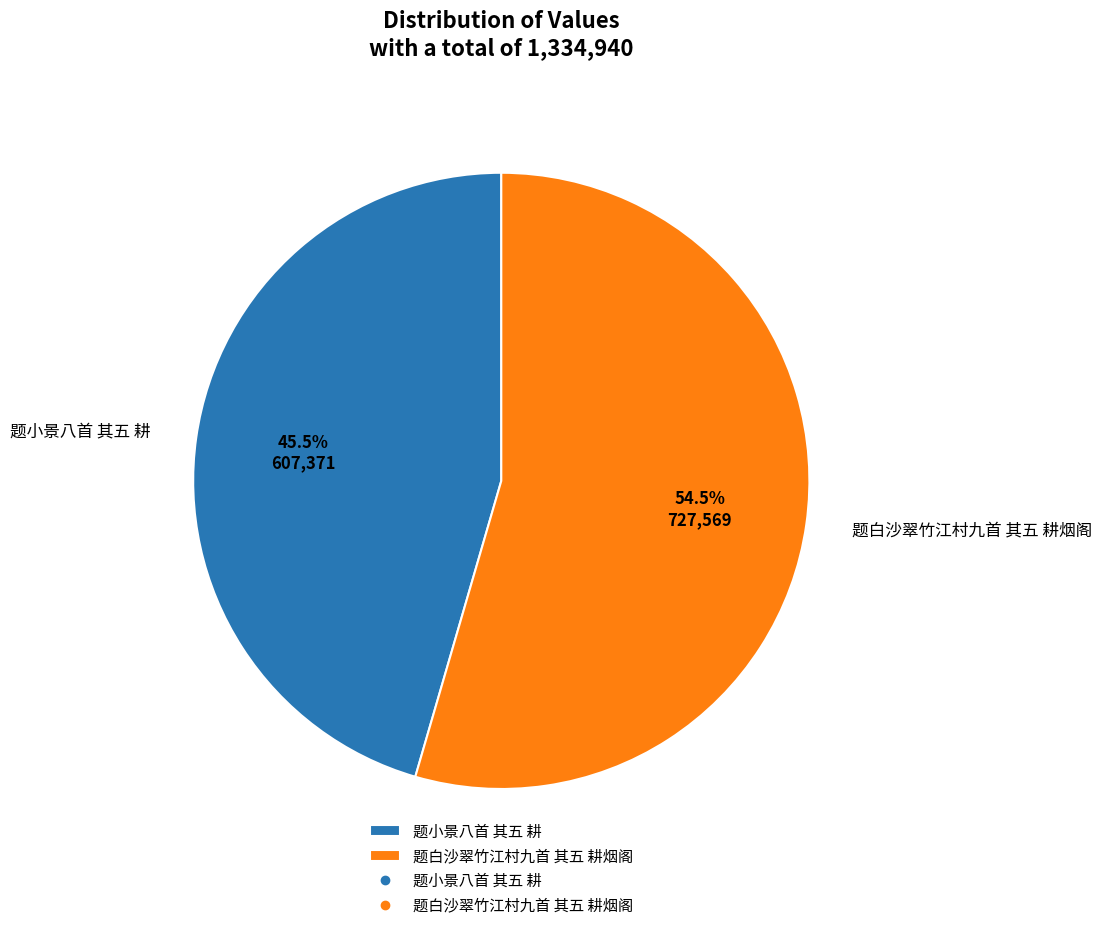

Rank the categories by value from lowest to highest.

题小景八首 其五 耕, 题白沙翠竹江村九首 其五 耕烟阁